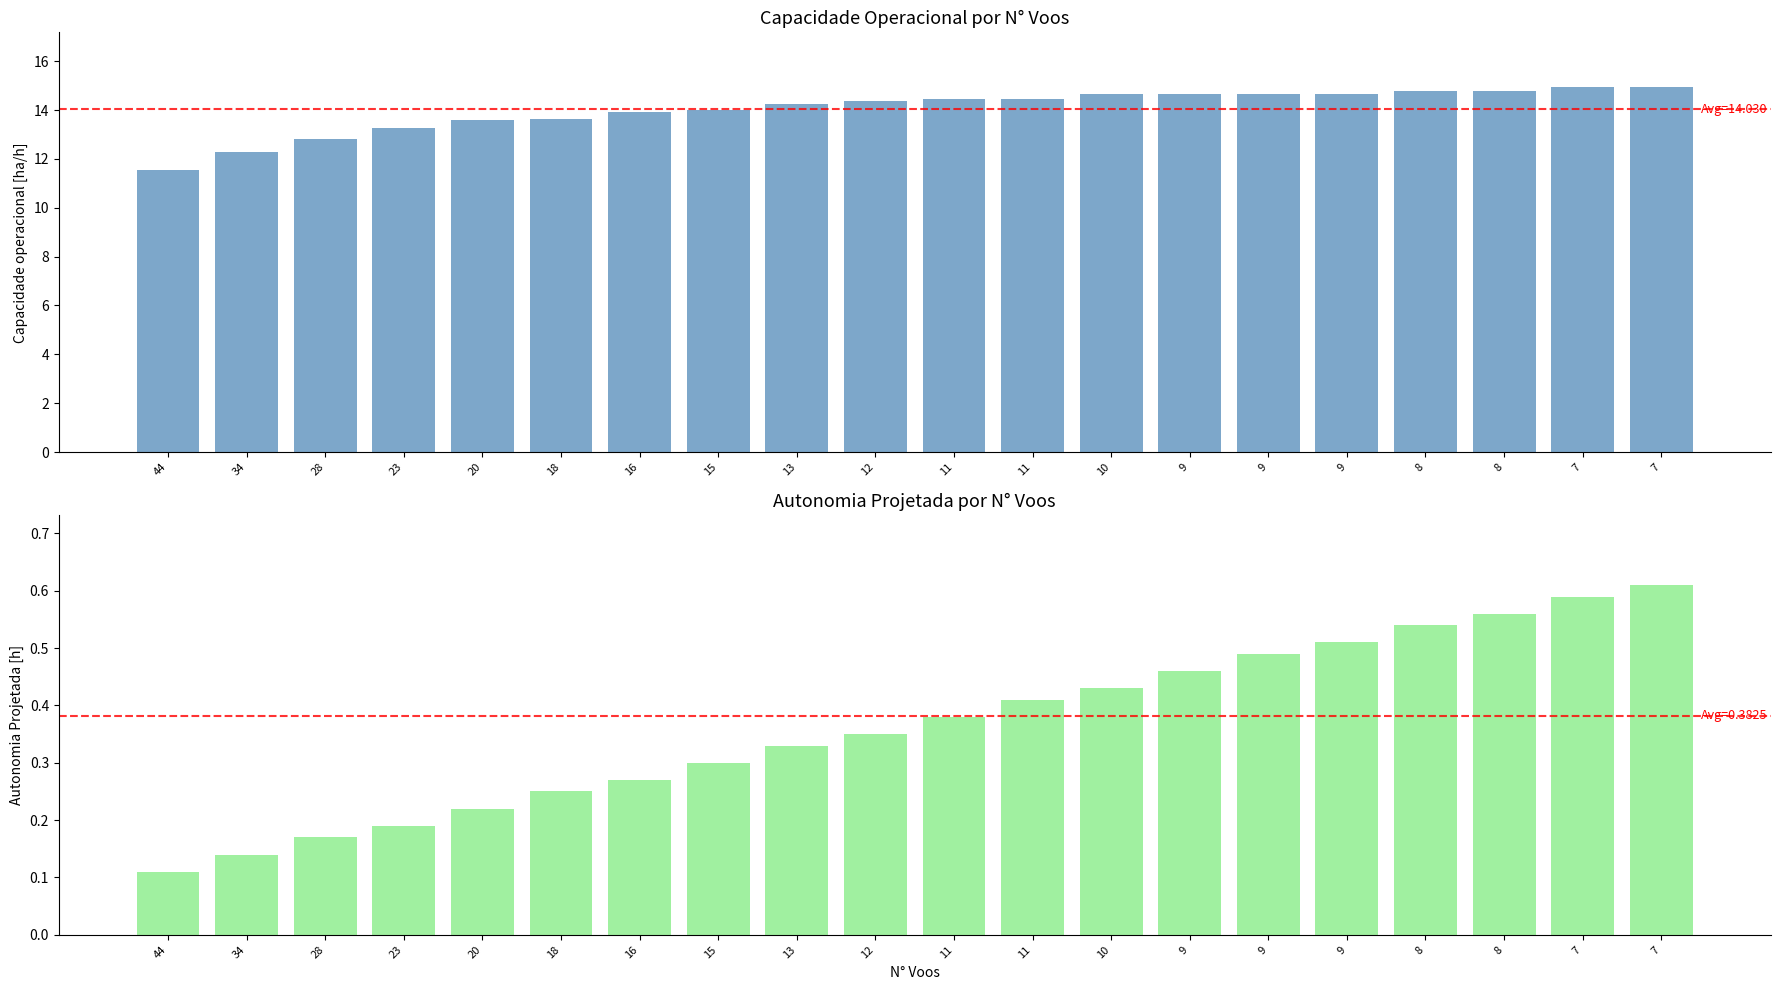

Reading left to right, extract all data points from this chart.

Capacidade operacional [ha/h]: 44=11.5	34=12.3	28=12.8	23=13.3	20=13.6	18=13.6	16=13.9	15=14.0	13=14.2	12=14.4	11=14.5	11=14.5	10=14.6	9=14.7	9=14.7	9=14.7	8=14.8	8=14.8	7=14.9	7=14.9
Autonomia Projetada [h]: 44=0.1	34=0.1	28=0.2	23=0.2	20=0.2	18=0.2	16=0.3	15=0.3	13=0.3	12=0.3	11=0.4	11=0.4	10=0.4	9=0.5	9=0.5	9=0.5	8=0.5	8=0.6	7=0.6	7=0.6